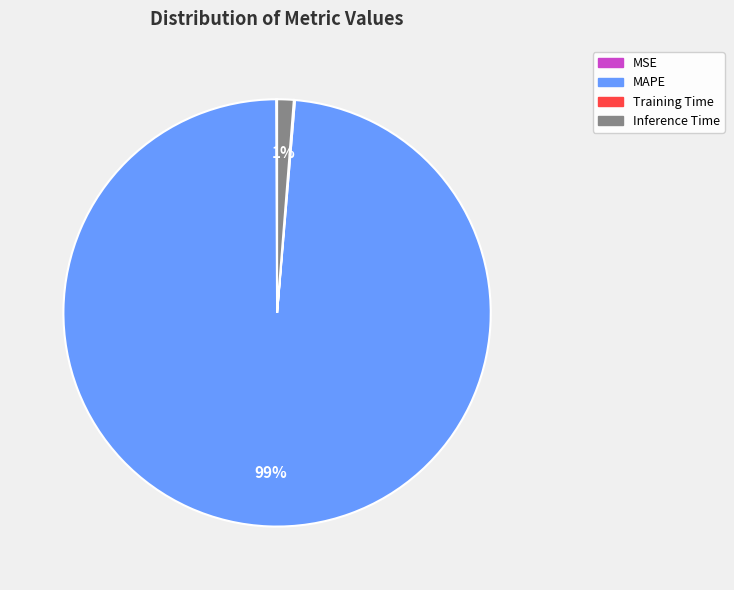

To the nearest percent, what is the difference between the largest and smallest slice percentages?

99%